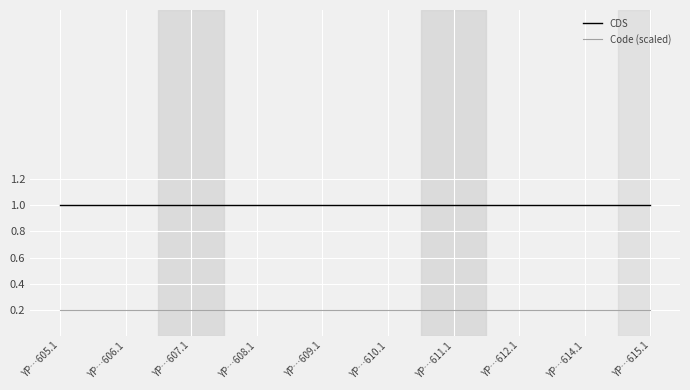

At how many categories does at least one series exceed 0?

10